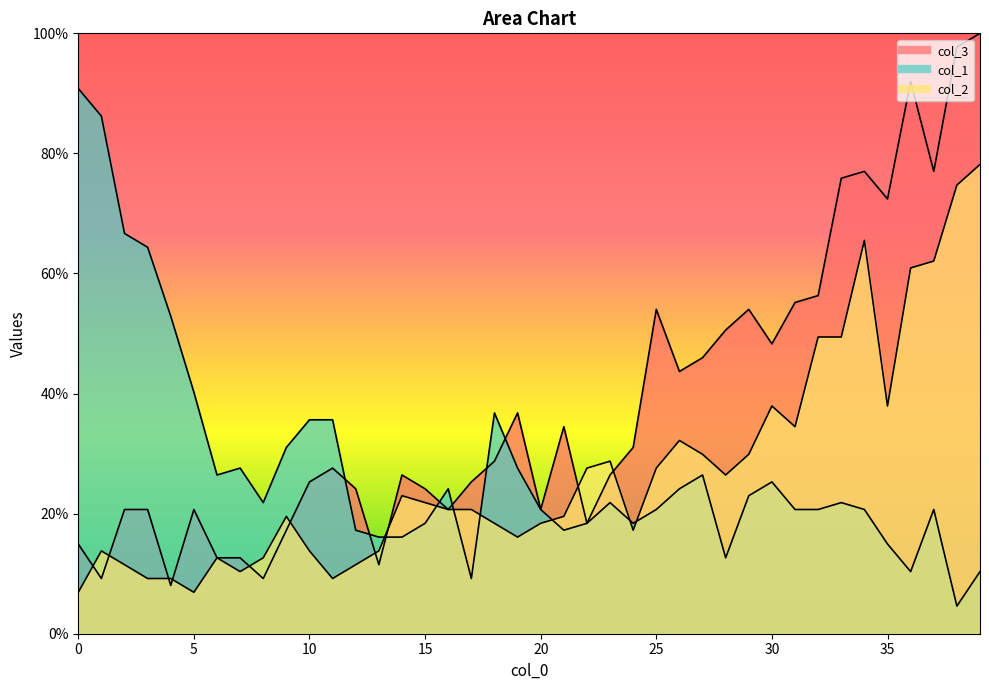

What is the spread (max minus min) of values at 8?

12.6